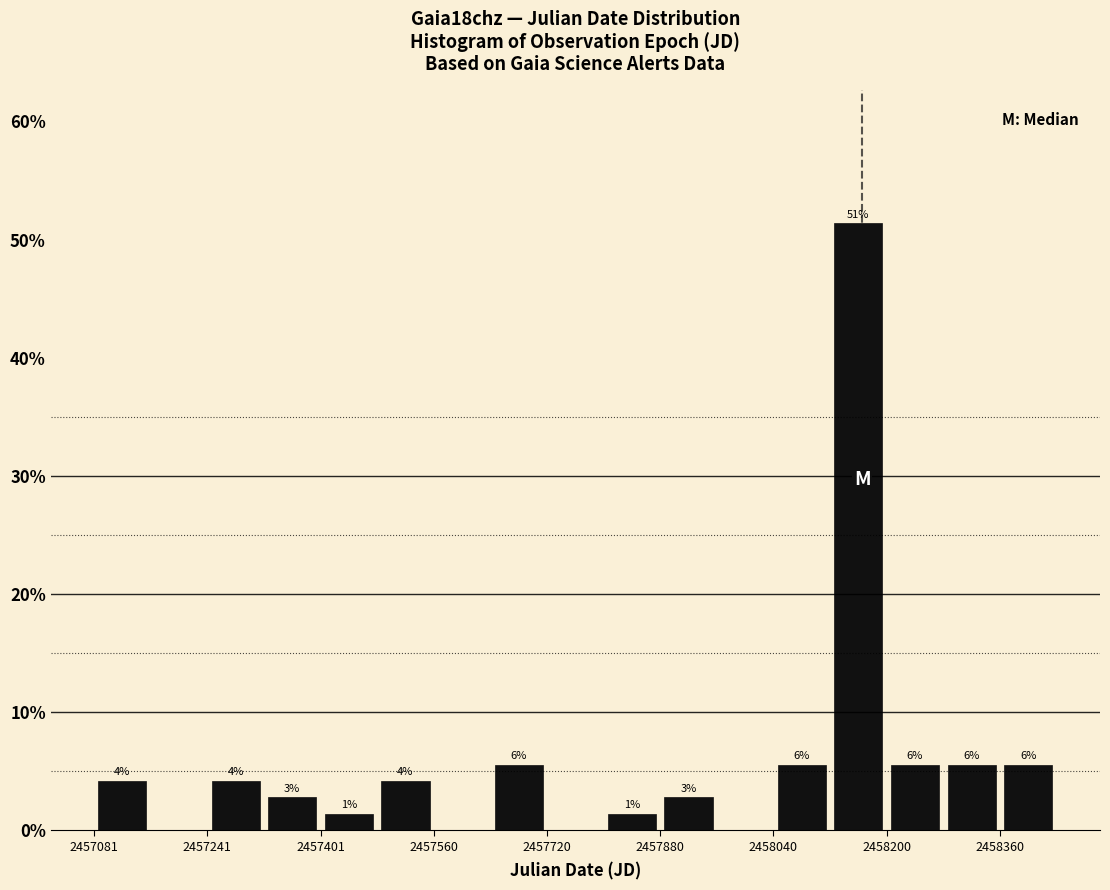

Read against the x-axis, roughly where is the centre of the tallest bar?

2458160